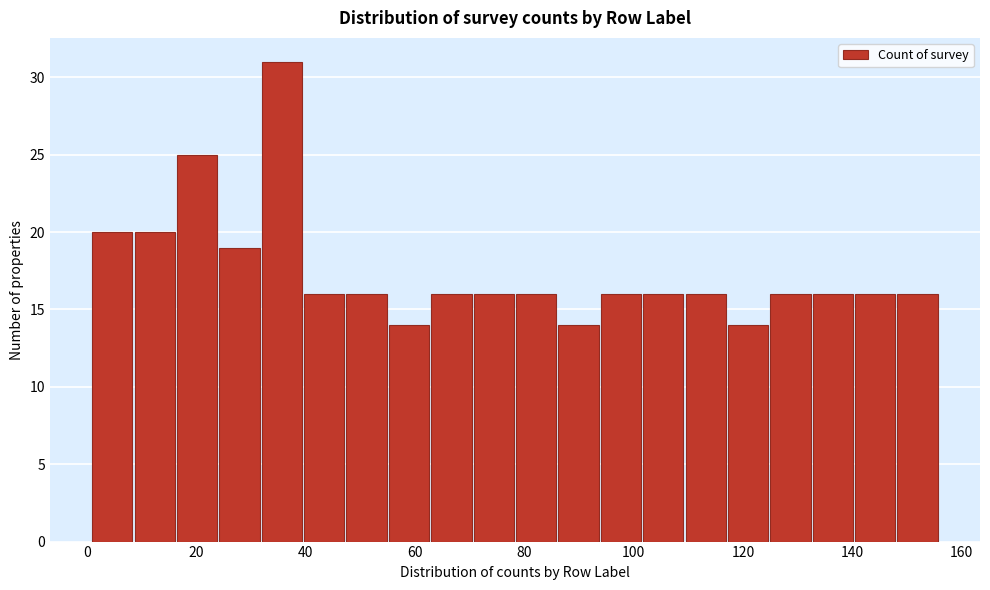

Read against the x-axis, roughly where is the centre of the tallest bar?

36